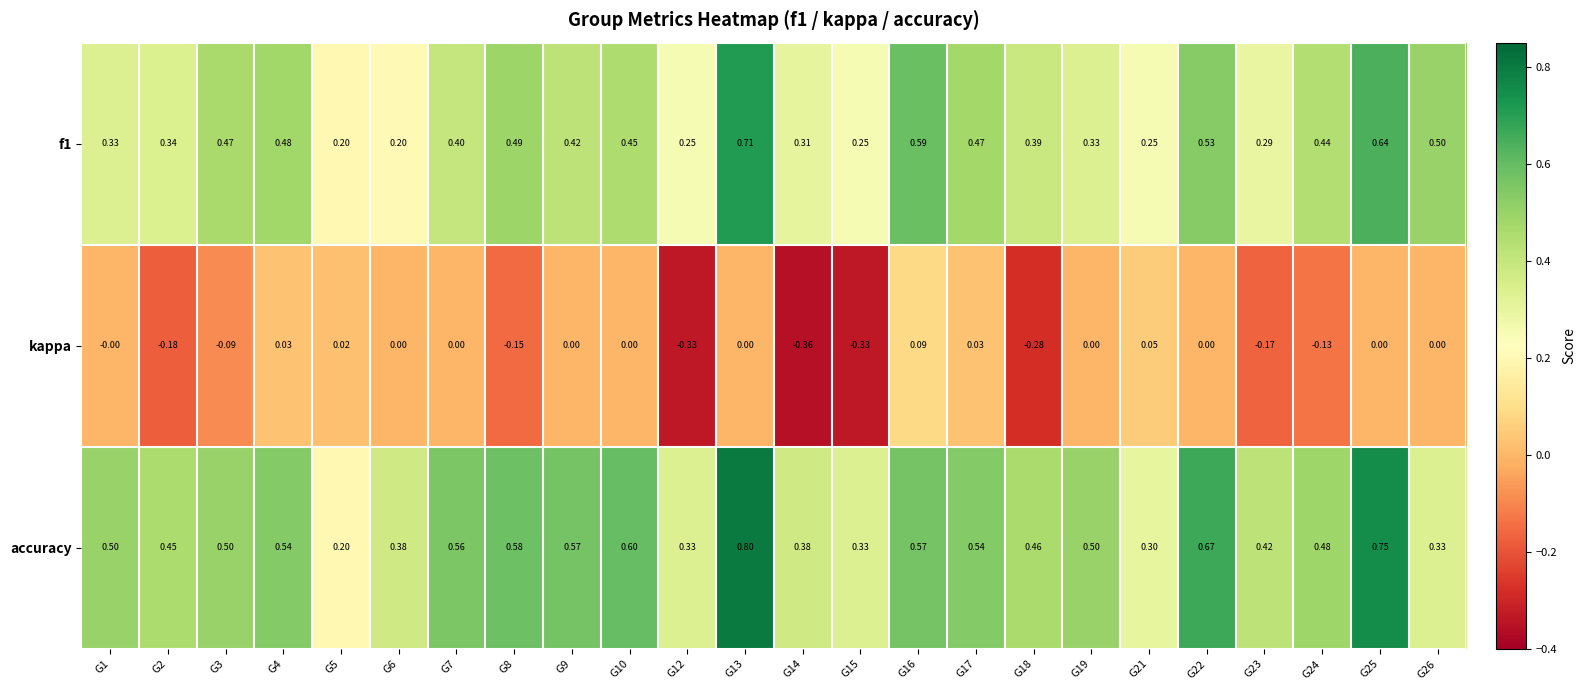

Which series has the largest total across all categories?

accuracy